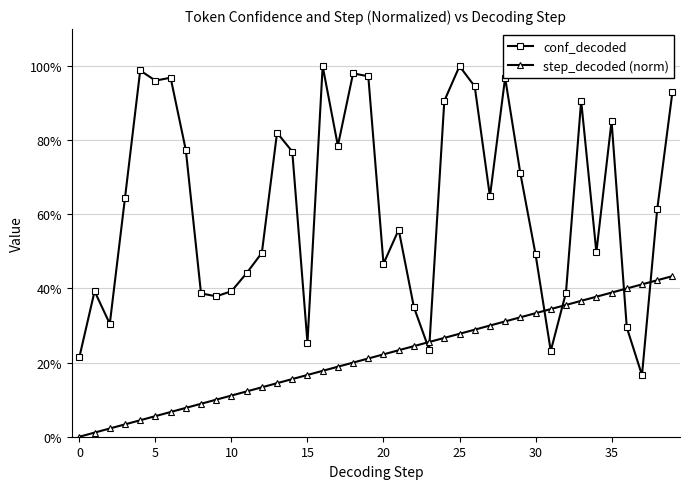

What are all the series names shown in the legend?

conf_decoded, step_decoded (norm)